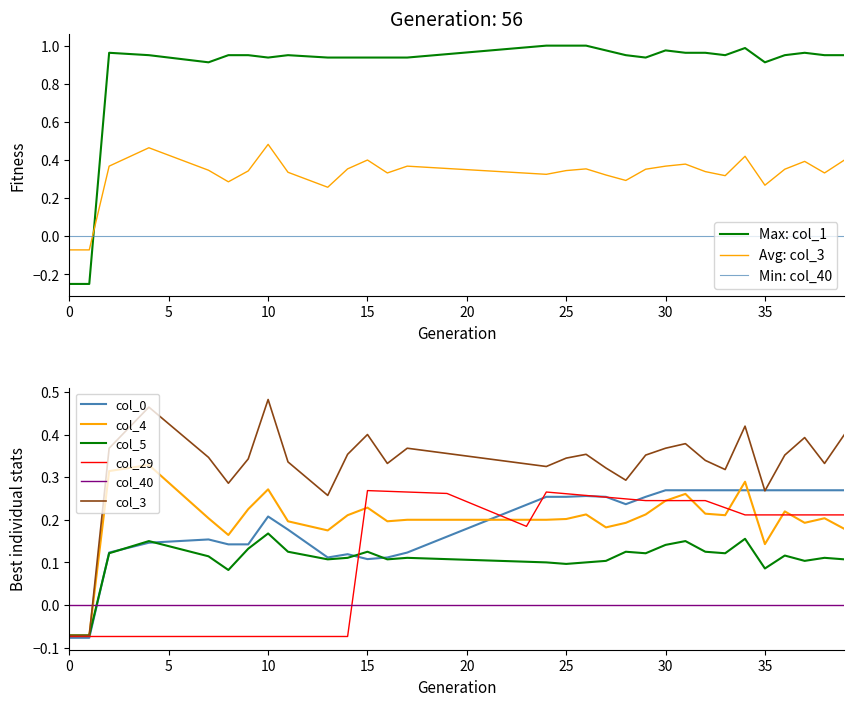

True or false: Max: col_1 and Avg: col_3 intersect in this chart.

True